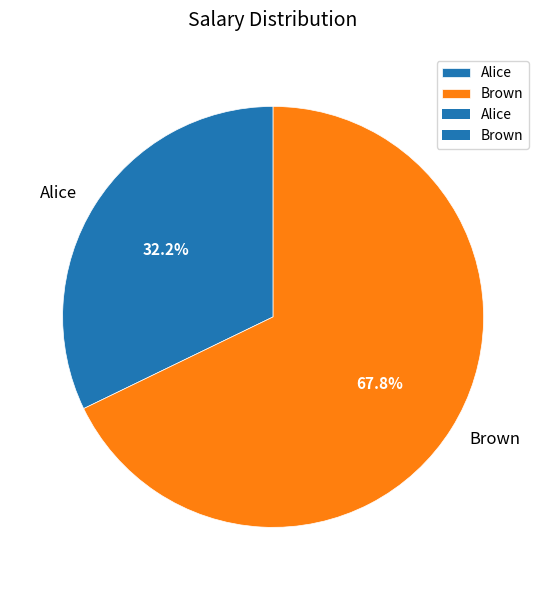

Count the number of slices in the pie.

2